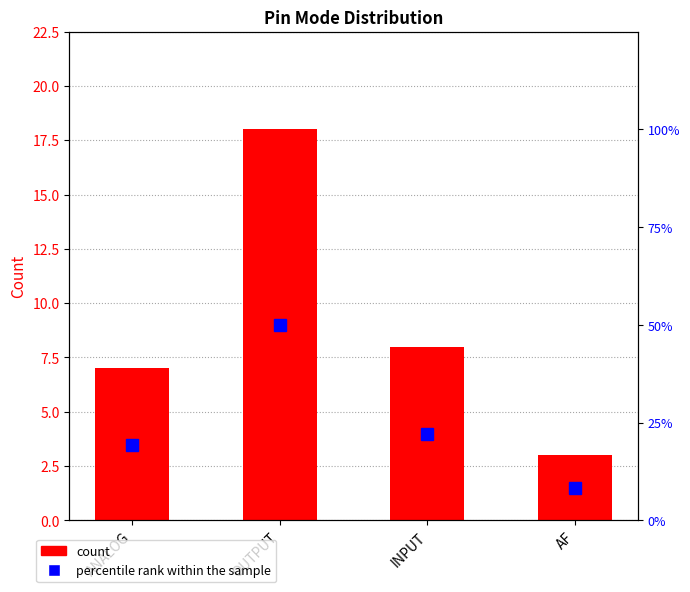

At which label does percentile rank within the sample reach its peak?

OUTPUT